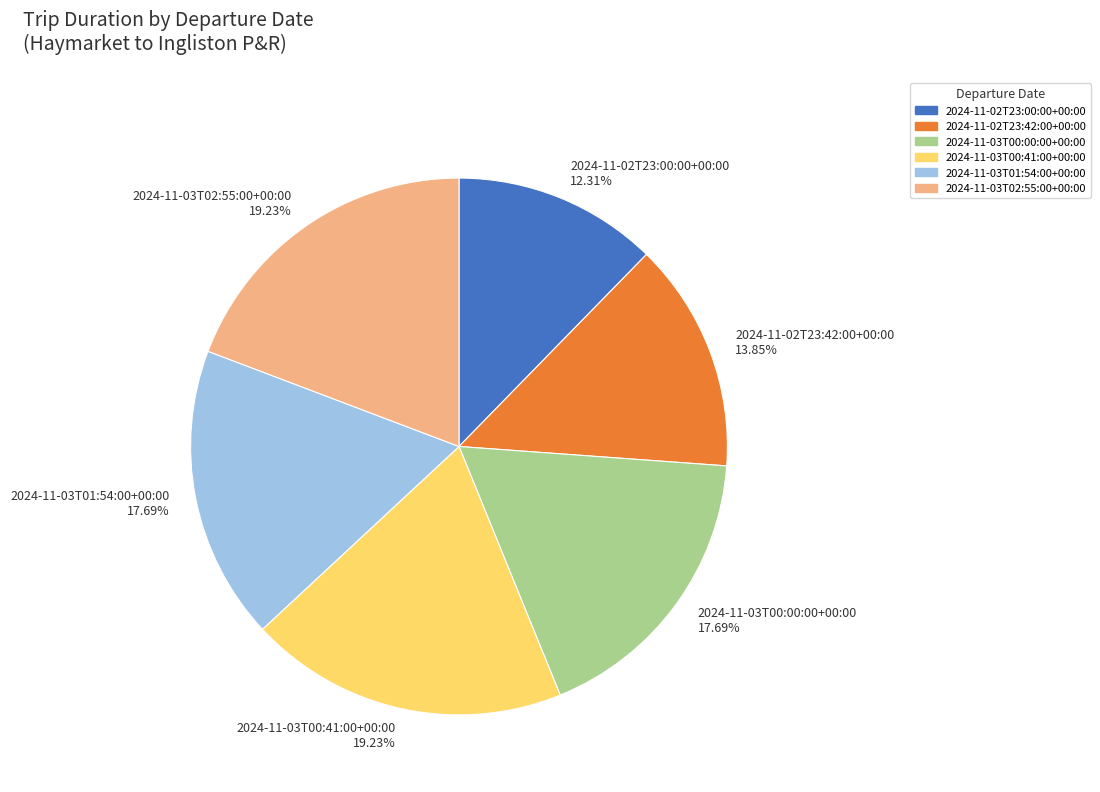

To the nearest percent, what percentage of the pie is 2024-11-03T02:55:00+00:00?

19%